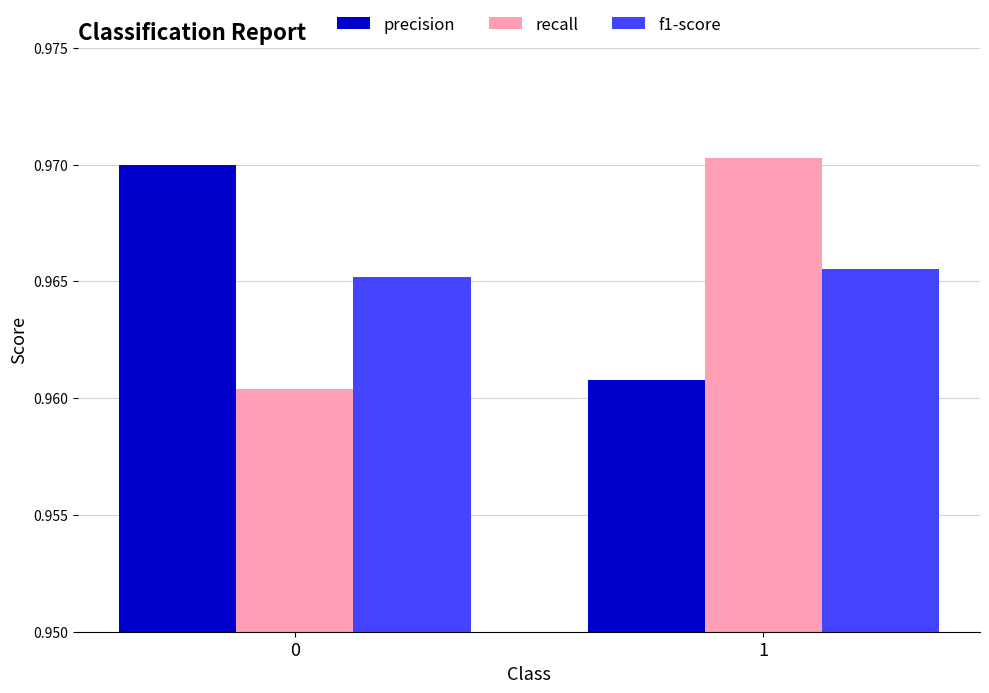

Is the value of recall at 1 greater than the value of f1-score at 1?

Yes